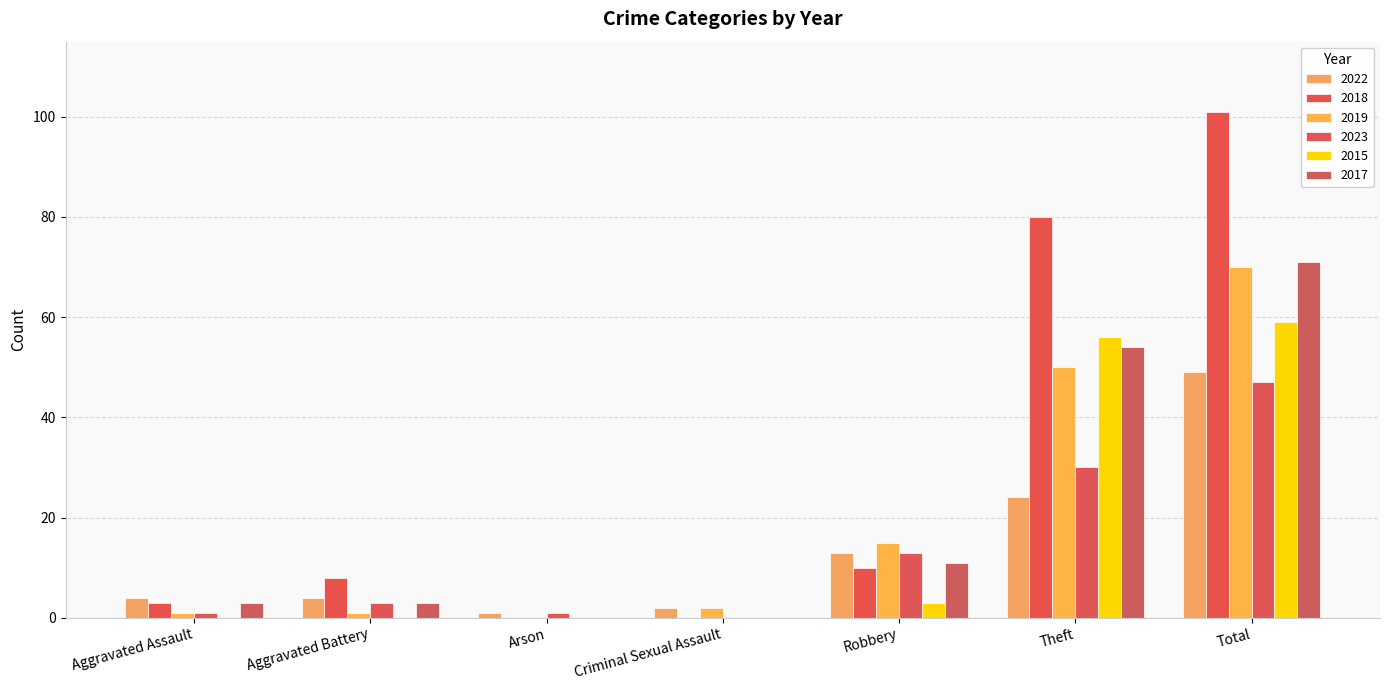

The value of 2022 at Criminal Sexual Assault is 2. True or false?

True